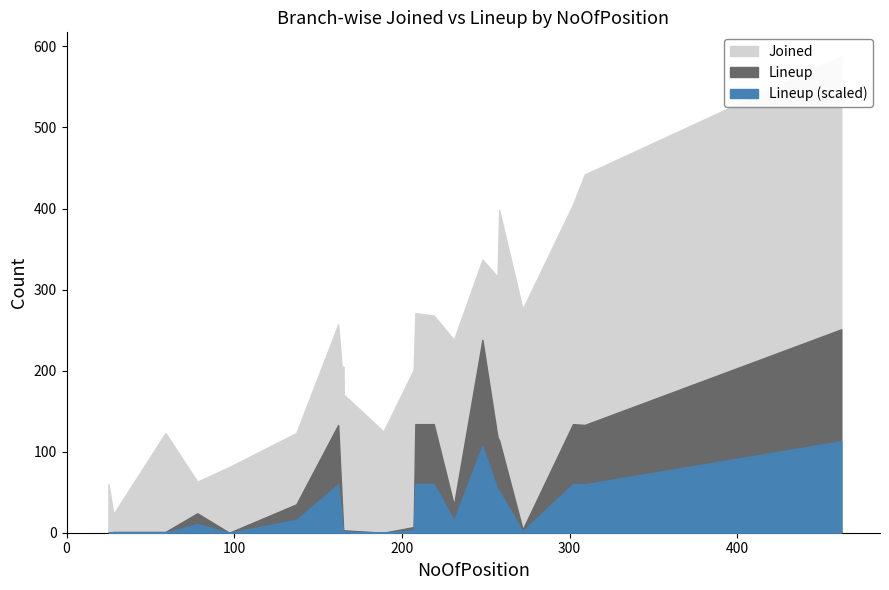

The Joined series shows 316 at Mumbai. True or false?

True